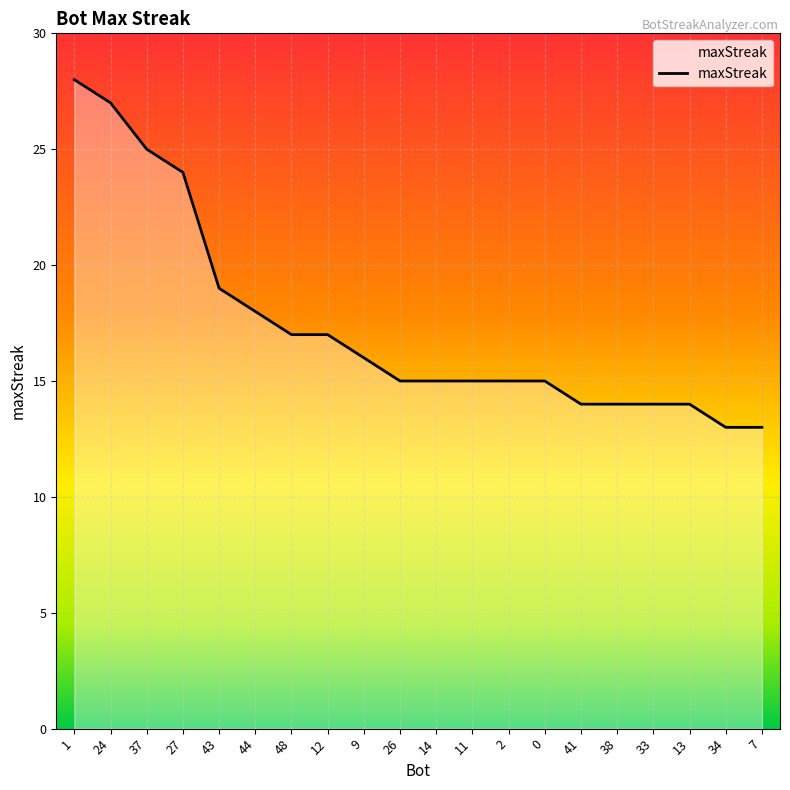

What is the change in value from 1 to 43?

-9